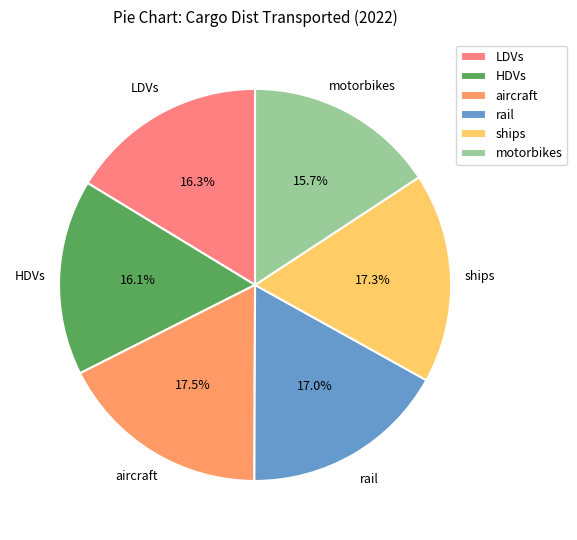

How many segments does this pie chart have?

6